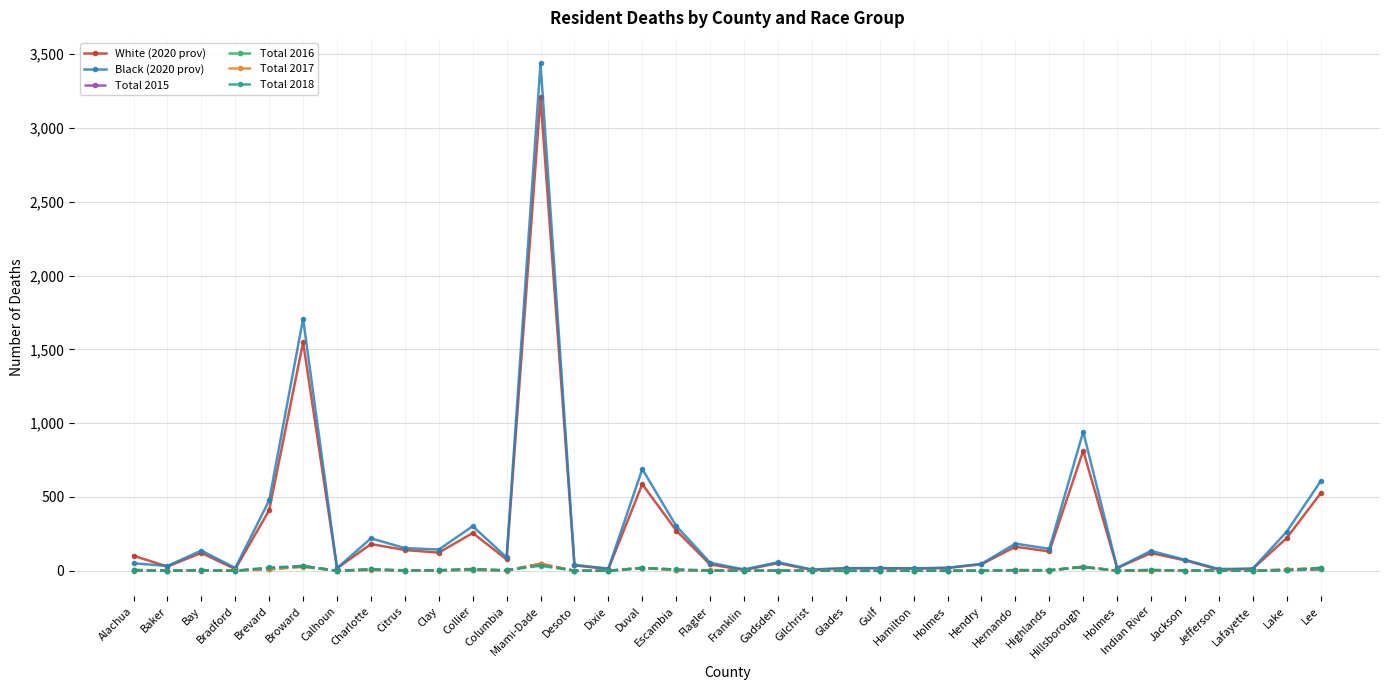

What are all the series names shown in the legend?

White (2020 prov), Black (2020 prov), Total 2015, Total 2016, Total 2017, Total 2018